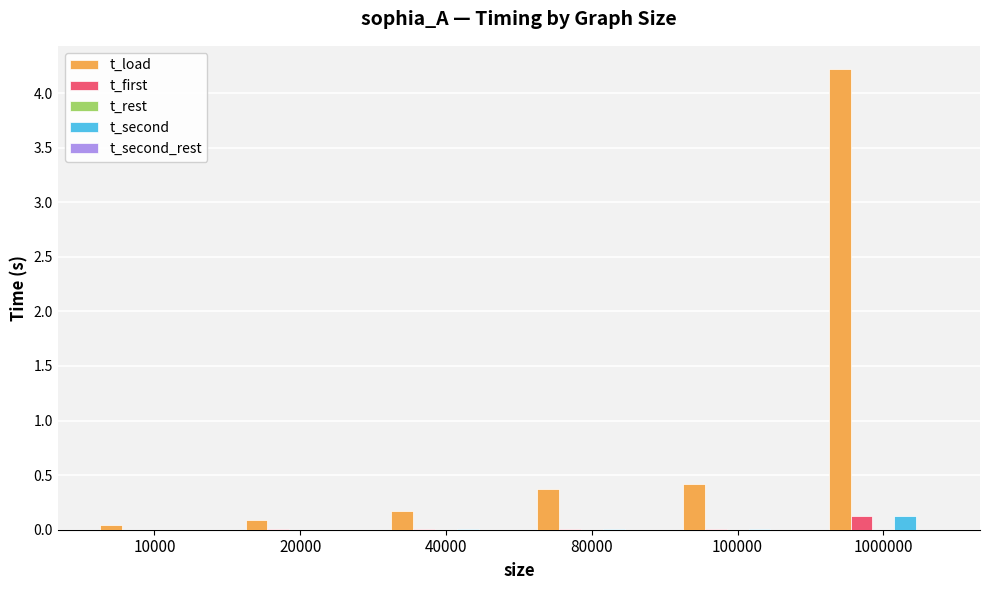

Is the value of t_load at 80000 greater than the value of t_second at 10000?

Yes